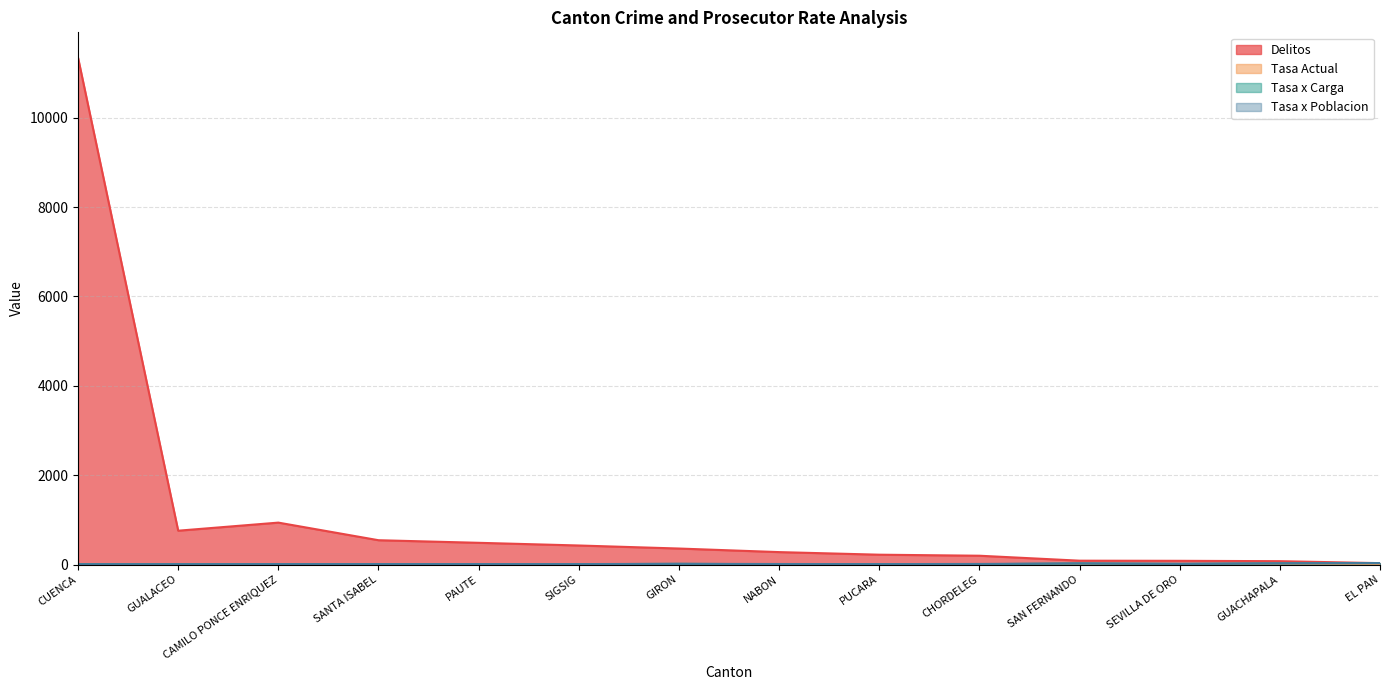

The value of Tasa Actual at CHORDELEG is 4.5. True or false?

False